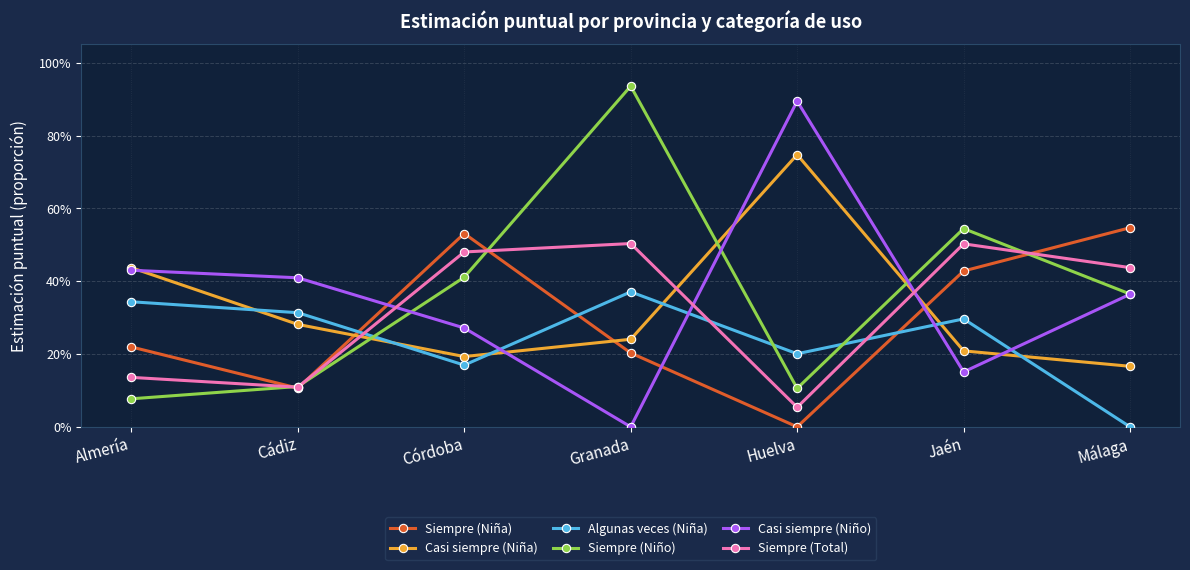

What is the greatest value displayed?

0.9